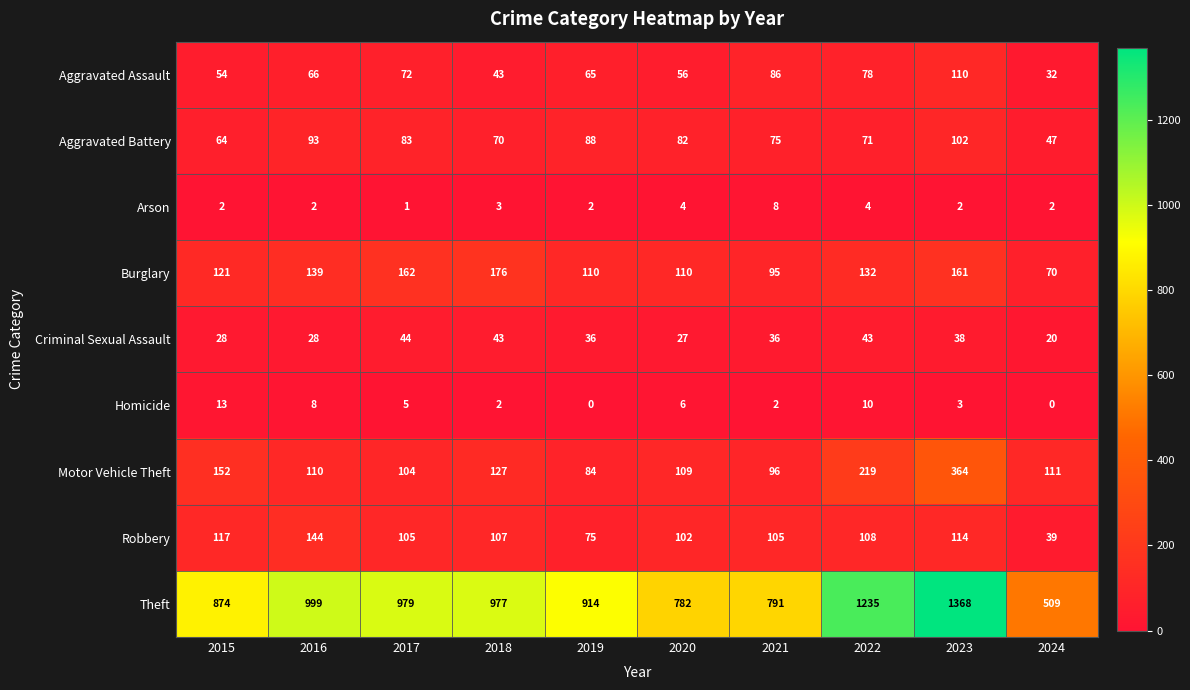

Between 2022 and 2024, which series saw the biggest shift?

Theft